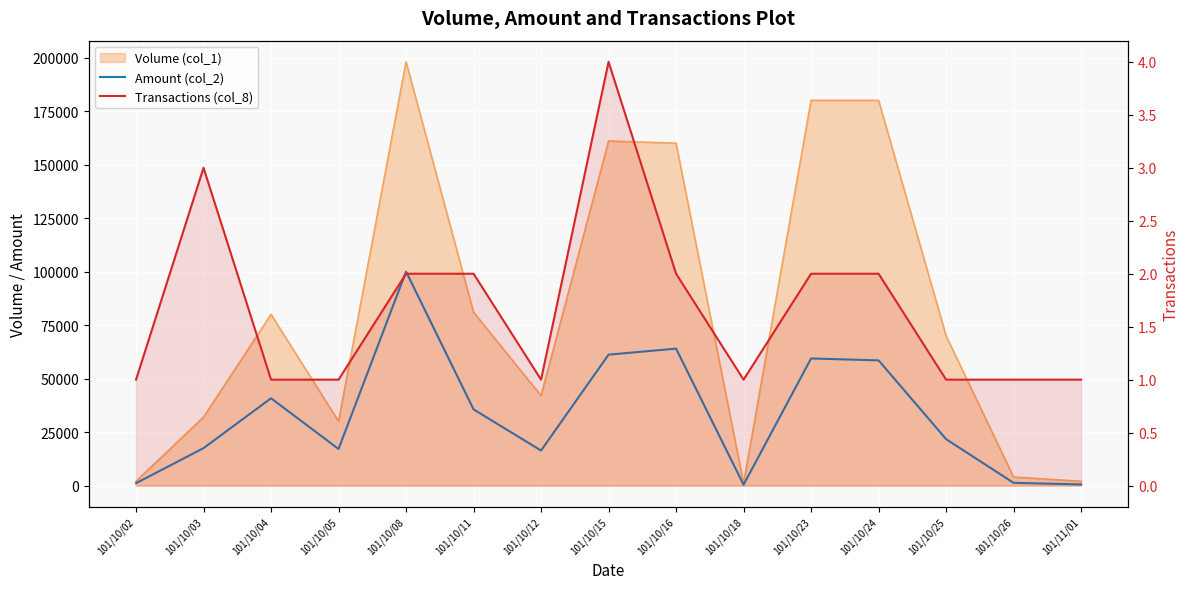

True or false: Amount (col_2) and Transactions (col_8) intersect in this chart.

False